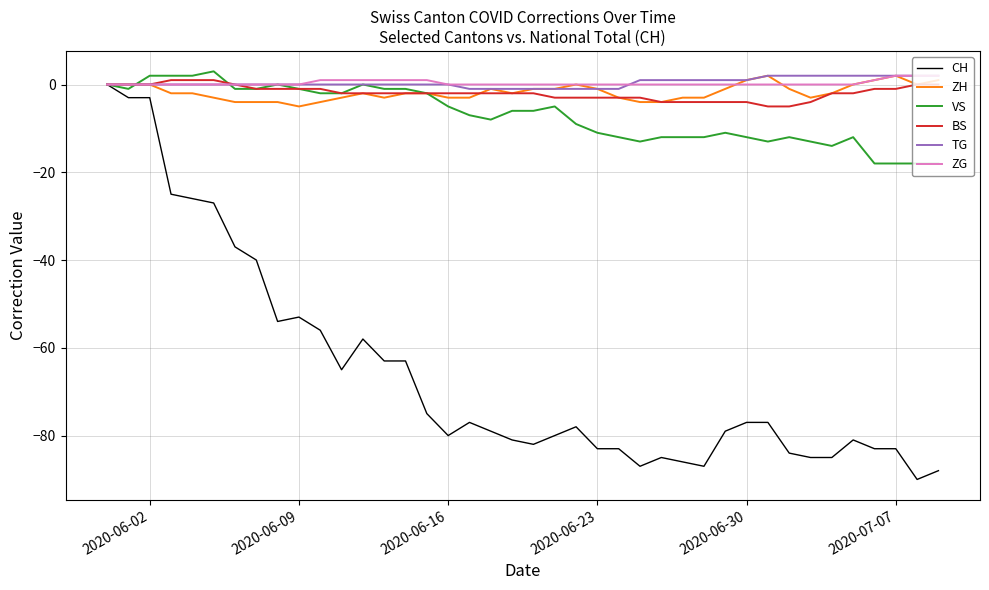

Which series has the largest range (max minus min)?

CH